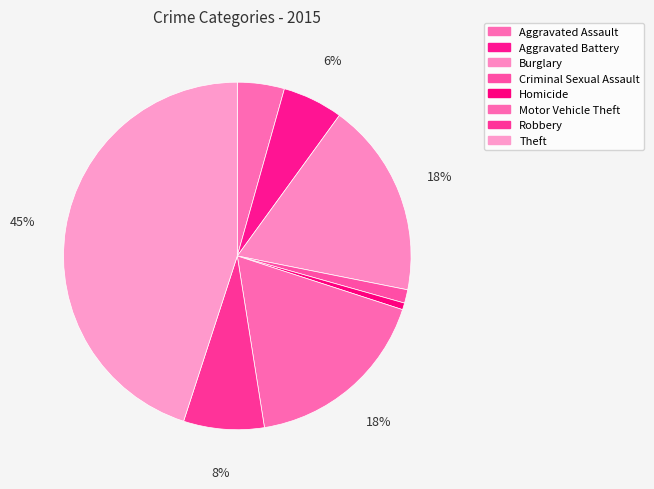

What is the largest slice in the pie chart?

Theft